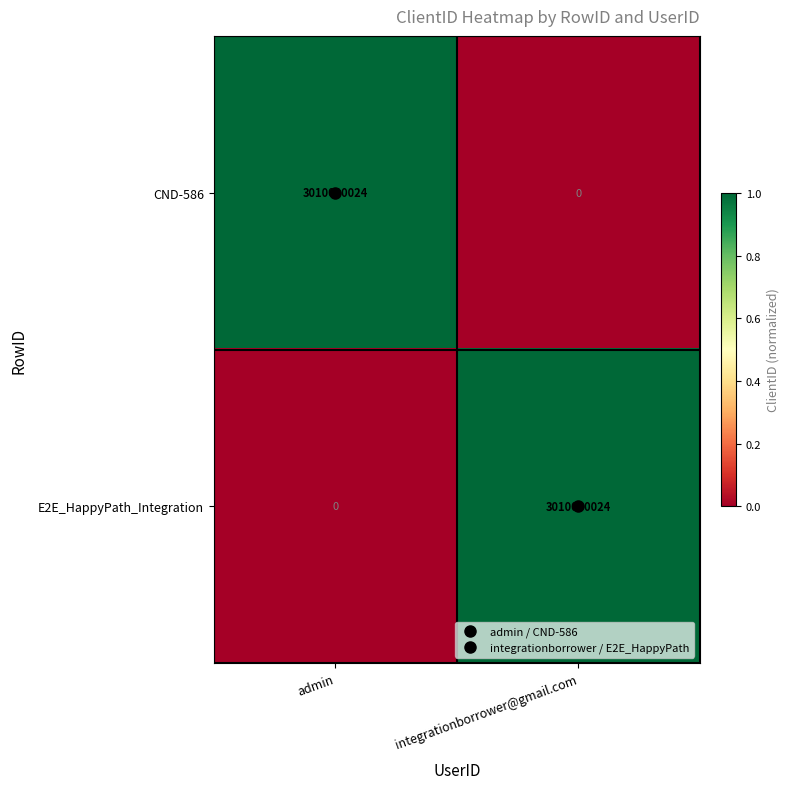

What is the sum of the CND-586 values at integrationborrower@gmail.com and admin?

3010000024